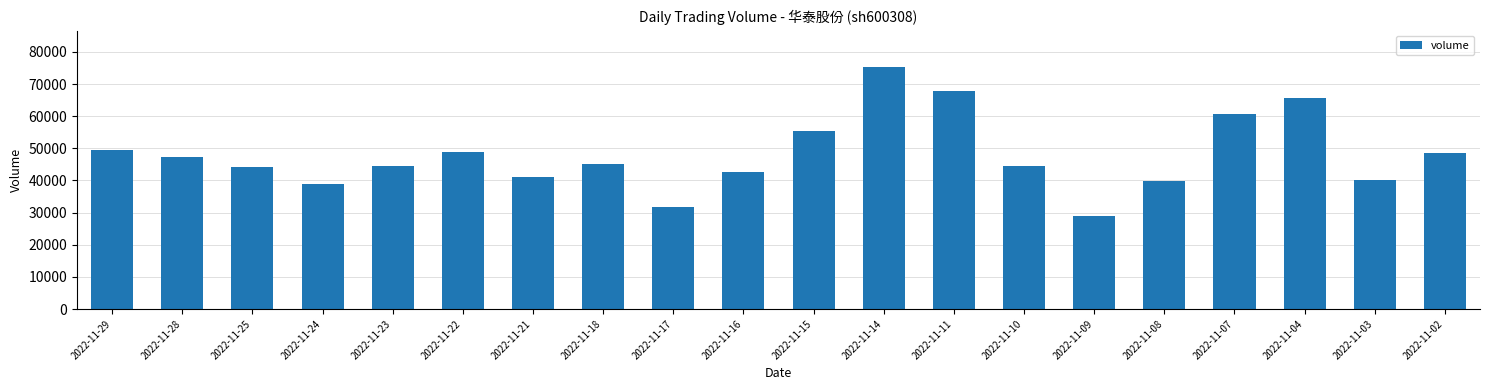

The value at 2022-11-11 is 102274. True or false?

False